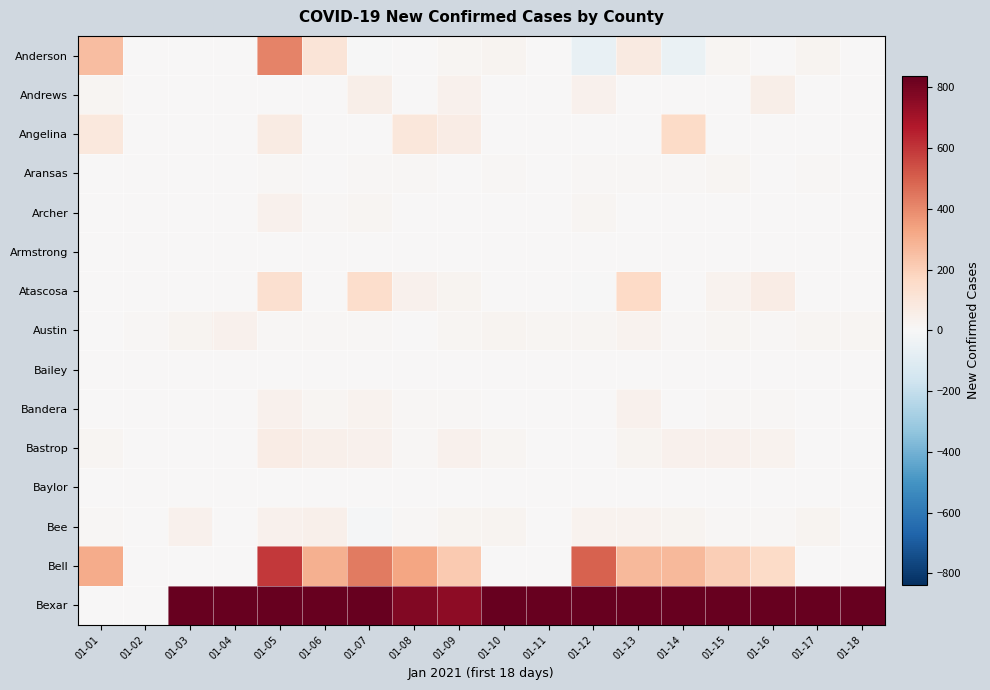

Reading left to right, what are all the values shown in this chart?

Anderson: 01-01=257	01-02=0	01-03=0	01-04=0	01-05=417	01-06=105	01-07=-1	01-08=0	01-09=14	01-10=23	01-11=0	01-12=-63	01-13=75	01-14=-53	01-15=17	01-16=1	01-17=26	01-18=0
Andrews: 01-01=17	01-02=0	01-03=0	01-04=0	01-05=5	01-06=0	01-07=48	01-08=0	01-09=37	01-10=0	01-11=0	01-12=35	01-13=0	01-14=0	01-15=0	01-16=48	01-17=0	01-18=0
Angelina: 01-01=90	01-02=0	01-03=0	01-04=0	01-05=70	01-06=0	01-07=0	01-08=98	01-09=61	01-10=0	01-11=0	01-12=0	01-13=0	01-14=161	01-15=0	01-16=0	01-17=0	01-18=0
Aransas: 01-01=1	01-02=0	01-03=6	01-04=0	01-05=8	01-06=2	01-07=10	01-08=7	01-09=1	01-10=9	01-11=0	01-12=8	01-13=12	01-14=8	01-15=16	01-16=2	01-17=11	01-18=0
Archer: 01-01=6	01-02=0	01-03=0	01-04=0	01-05=37	01-06=7	01-07=18	01-08=6	01-09=0	01-10=0	01-11=0	01-12=15	01-13=3	01-14=3	01-15=6	01-16=5	01-17=0	01-18=0
Armstrong: 01-01=4	01-02=0	01-03=0	01-04=0	01-05=1	01-06=1	01-07=1	01-08=1	01-09=1	01-10=0	01-11=0	01-12=0	01-13=1	01-14=0	01-15=2	01-16=0	01-17=0	01-18=0
Atascosa: 01-01=0	01-02=0	01-03=0	01-04=0	01-05=134	01-06=5	01-07=145	01-08=35	01-09=22	01-10=0	01-11=0	01-12=-4	01-13=170	01-14=0	01-15=30	01-16=64	01-17=0	01-18=0
Austin: 01-01=6	01-02=12	01-03=22	01-04=39	01-05=13	01-06=11	01-07=11	01-08=4	01-09=18	01-10=20	01-11=19	01-12=18	01-13=30	01-14=9	01-15=18	01-16=9	01-17=17	01-18=15
Bailey: 01-01=2	01-02=0	01-03=0	01-04=0	01-05=2	01-06=2	01-07=1	01-08=2	01-09=0	01-10=0	01-11=0	01-12=2	01-13=0	01-14=2	01-15=1	01-16=1	01-17=0	01-18=0
Bandera: 01-01=1	01-02=0	01-03=0	01-04=0	01-05=38	01-06=17	01-07=32	01-08=11	01-09=13	01-10=0	01-11=0	01-12=0	01-13=37	01-14=0	01-15=7	01-16=10	01-17=0	01-18=0
Bastrop: 01-01=19	01-02=0	01-03=4	01-04=0	01-05=62	01-06=42	01-07=39	01-08=12	01-09=38	01-10=16	01-11=0	01-12=5	01-13=26	01-14=37	01-15=39	01-16=32	01-17=6	01-18=1
Baylor: 01-01=0	01-02=0	01-03=0	01-04=0	01-05=0	01-06=0	01-07=0	01-08=1	01-09=2	01-10=0	01-11=0	01-12=2	01-13=0	01-14=1	01-15=1	01-16=0	01-17=0	01-18=0
Bee: 01-01=7	01-02=0	01-03=39	01-04=0	01-05=36	01-06=44	01-07=-7	01-08=11	01-09=22	01-10=22	01-11=0	01-12=30	01-13=27	01-14=23	01-15=10	01-16=10	01-17=24	01-18=0
Bell: 01-01=308	01-02=0	01-03=0	01-04=0	01-05=592	01-06=295	01-07=436	01-08=330	01-09=220	01-10=0	01-11=0	01-12=494	01-13=269	01-14=270	01-15=209	01-16=159	01-17=0	01-18=0
Bexar: 01-01=0	01-02=0	01-03=3137	01-04=1907	01-05=1018	01-06=1613	01-07=1636	01-08=775	01-09=750	01-10=1167	01-11=2718	01-12=1355	01-13=2022	01-14=890	01-15=1600	01-16=2600	01-17=2597	01-18=1549